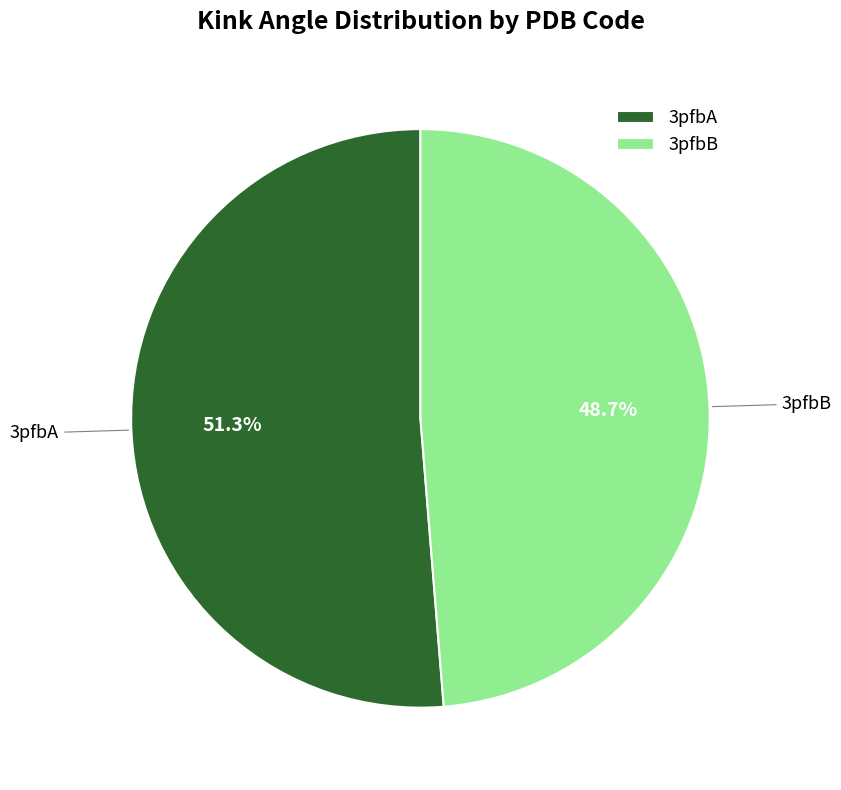

Which category has the smallest portion of the pie?

3pfbB